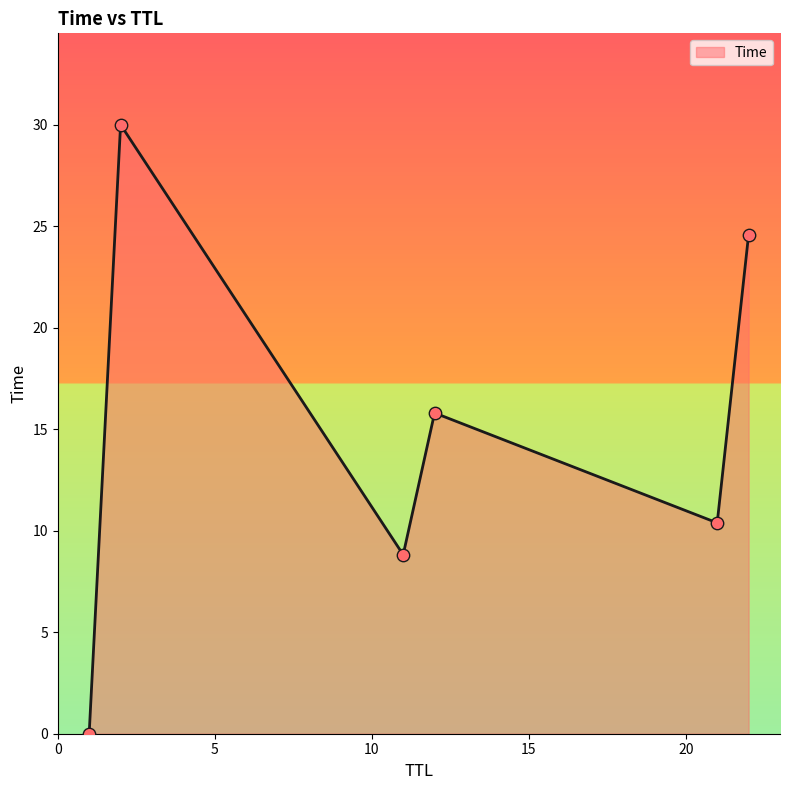

How many interior local valleys (lower than both neighbors) does the data have?

2